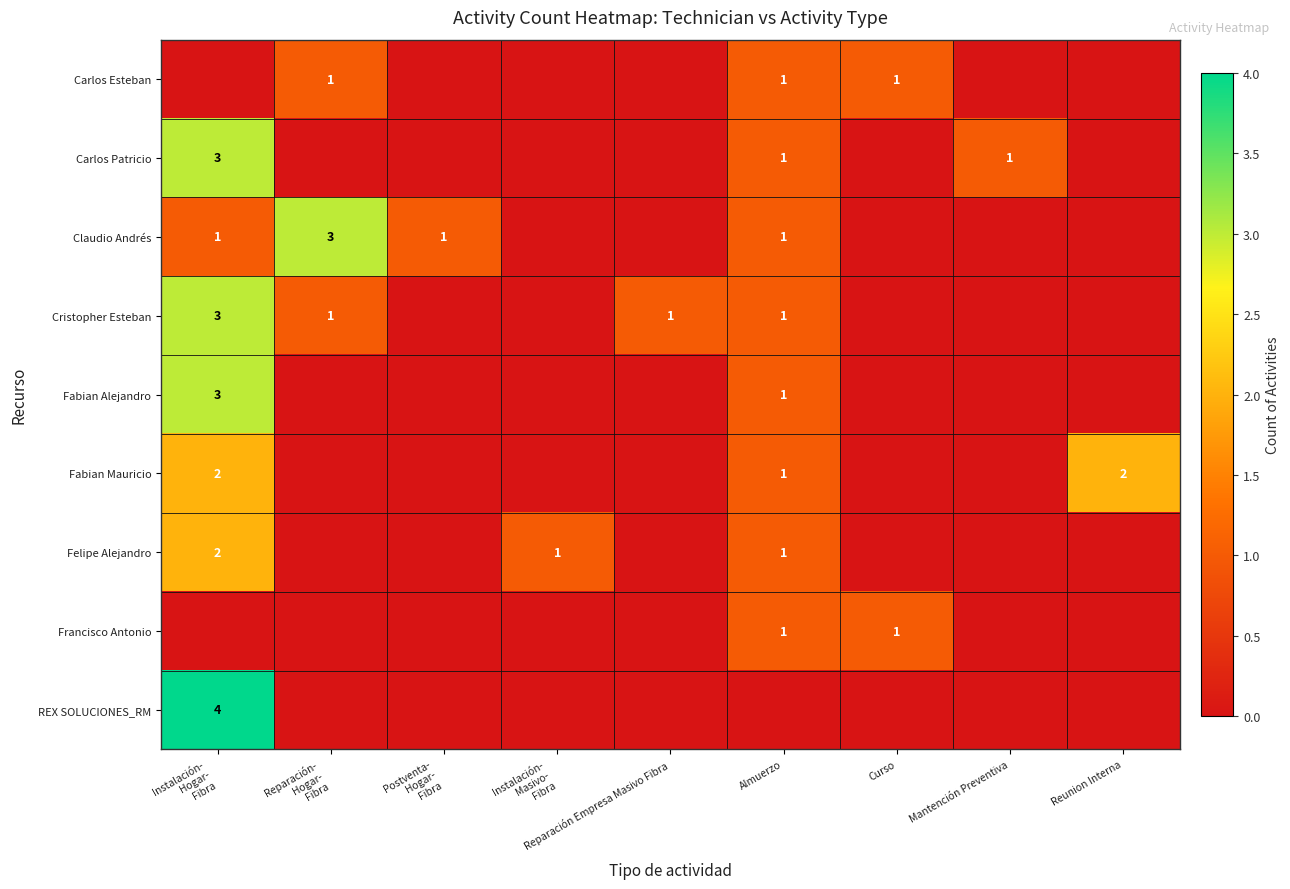

The Fabian Alejandro series shows 2 at Almuerzo. True or false?

False